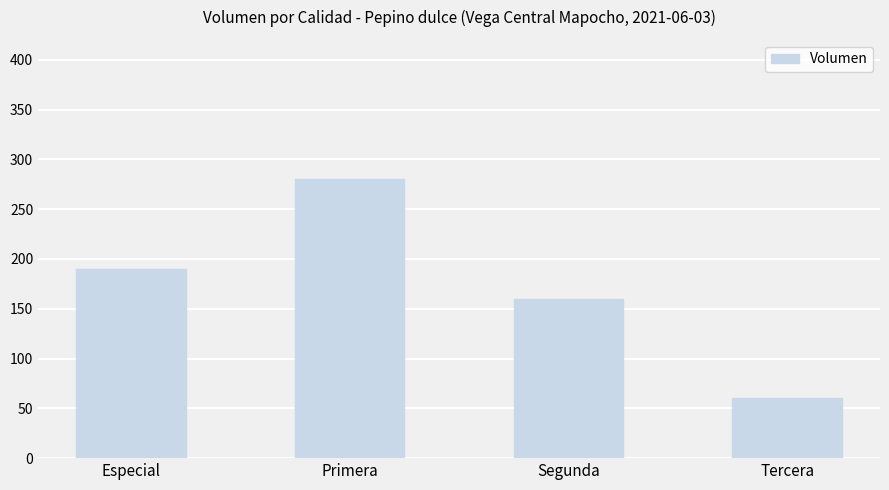

Count the number of data series in this chart.

1